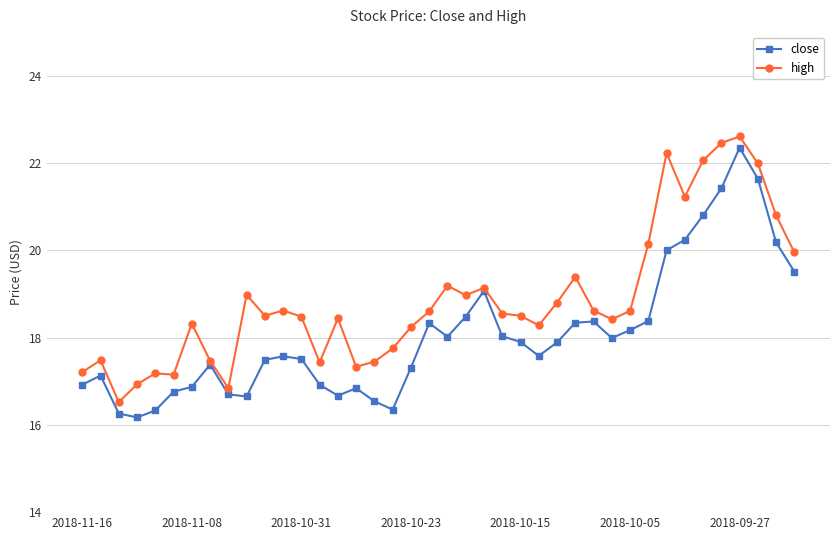

What is the minimum value for close?

16.2